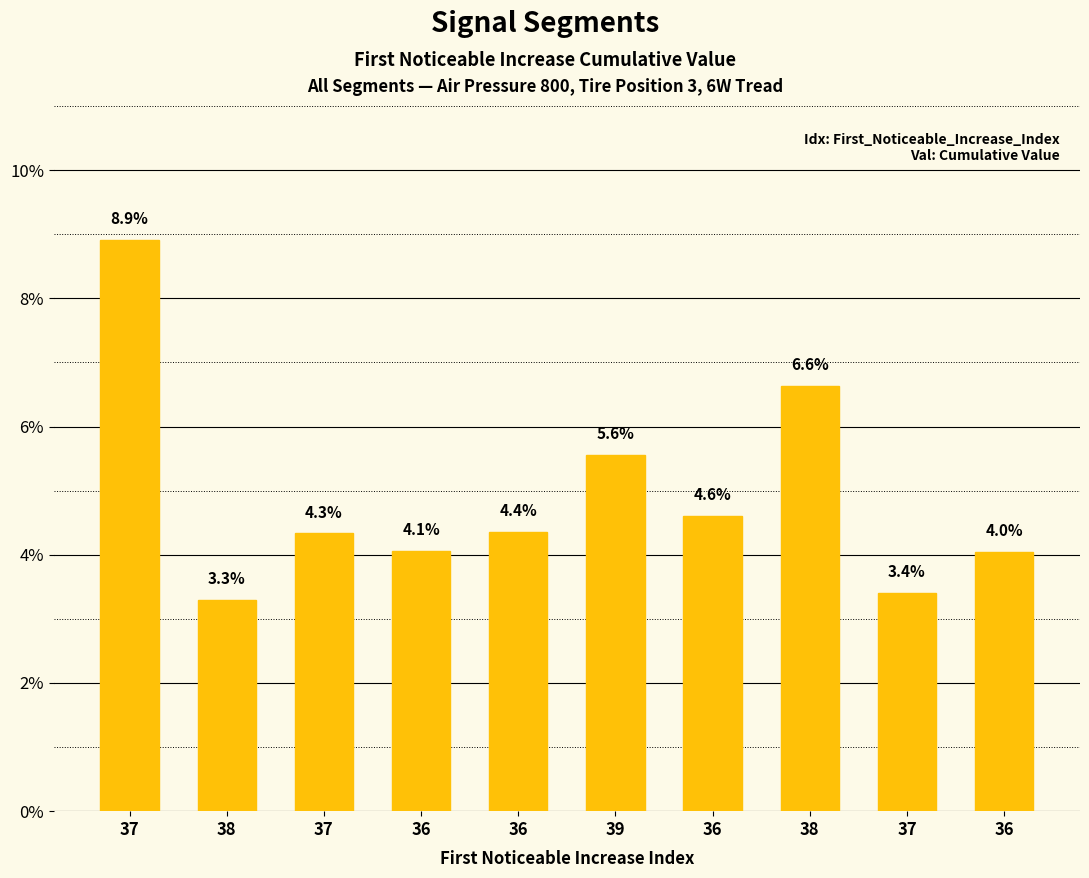

Are the bars horizontal?

No